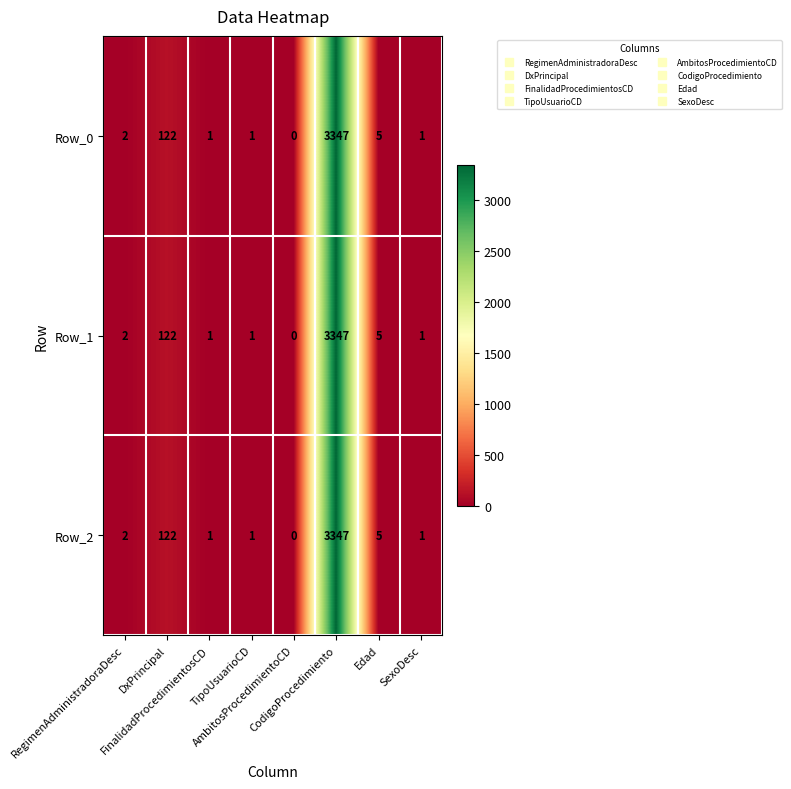

What is the difference between the second highest and second lowest values in the Row_0 series?

121